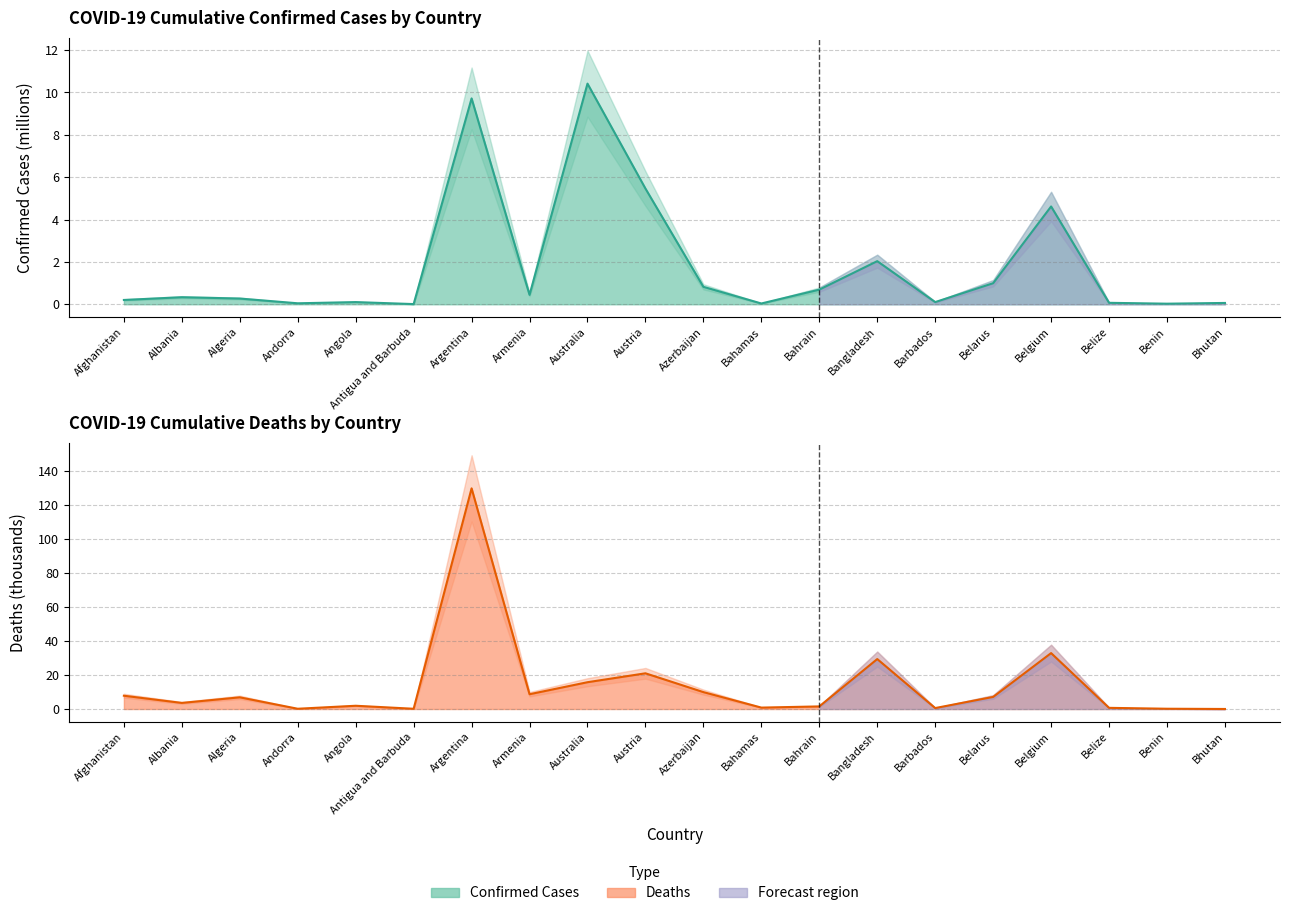

Does the chart display data point markers on the line(s)?

No